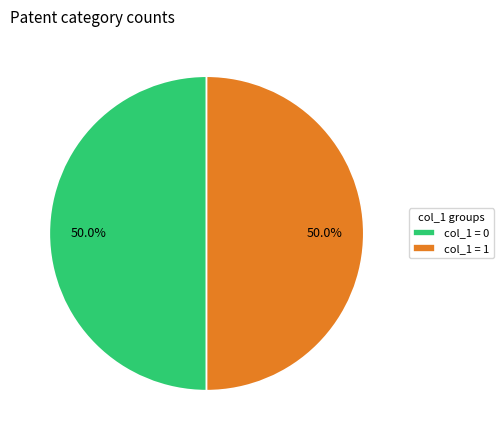

How many segments does this pie chart have?

2